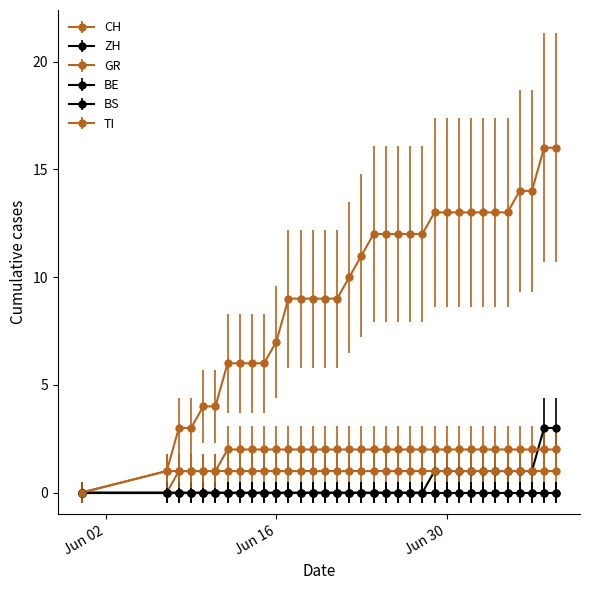

Is this an area chart (filled region under the line)?

No